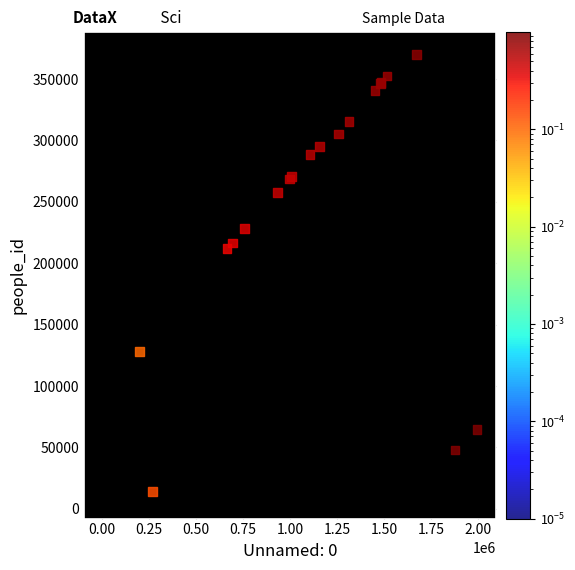

What Y value in the scatter plot is closest to 190158?

211847